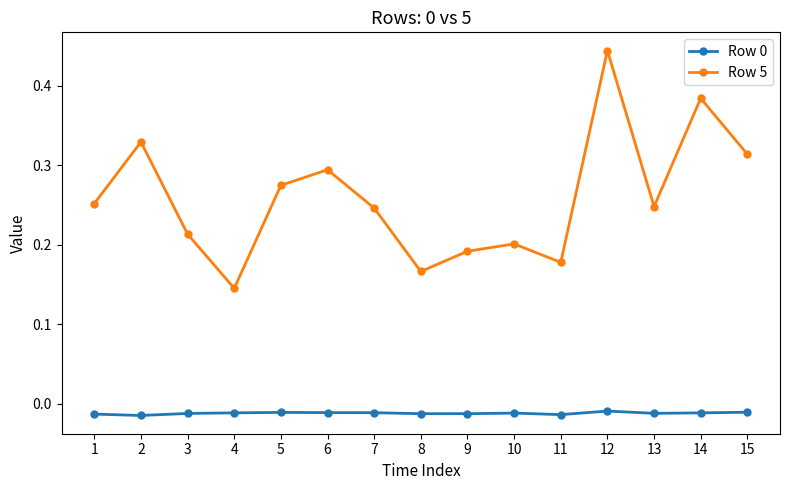

Does the chart display data point markers on the line(s)?

Yes